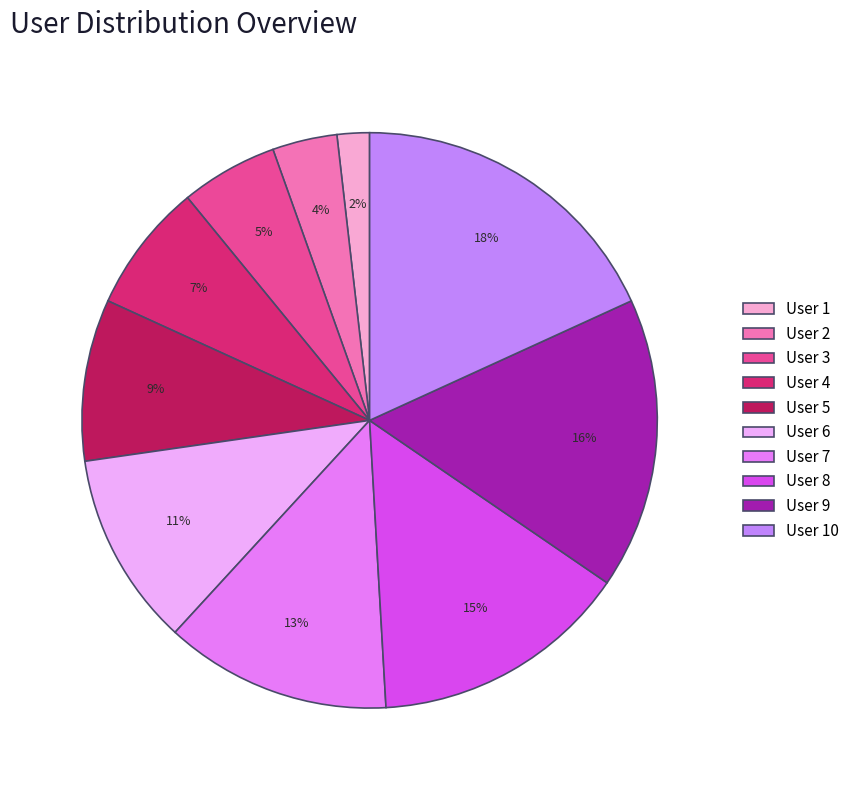

Approximately how many times larger is the value at User 9 compared to User 6?

1.5